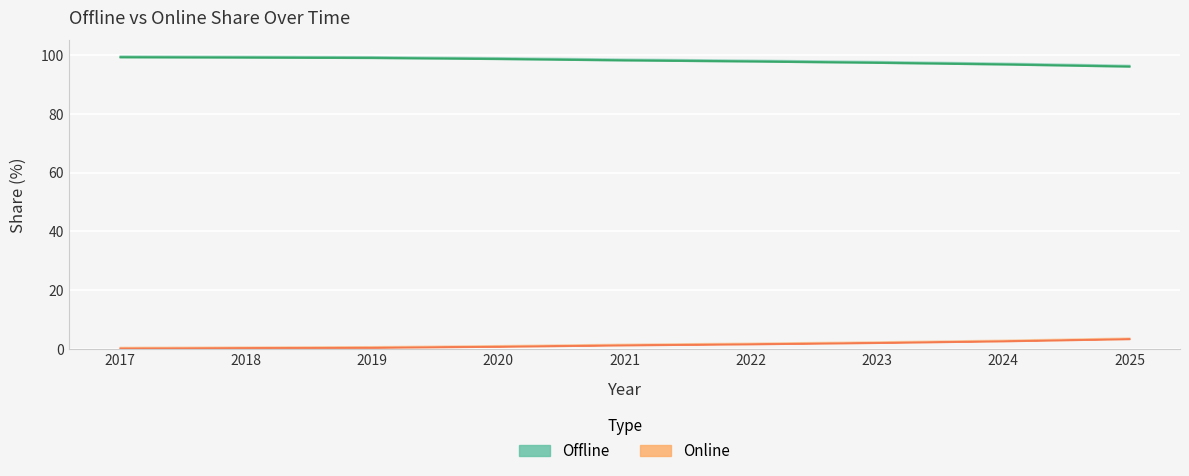

What is the value of the Online point at the 9th from the left?

3.6